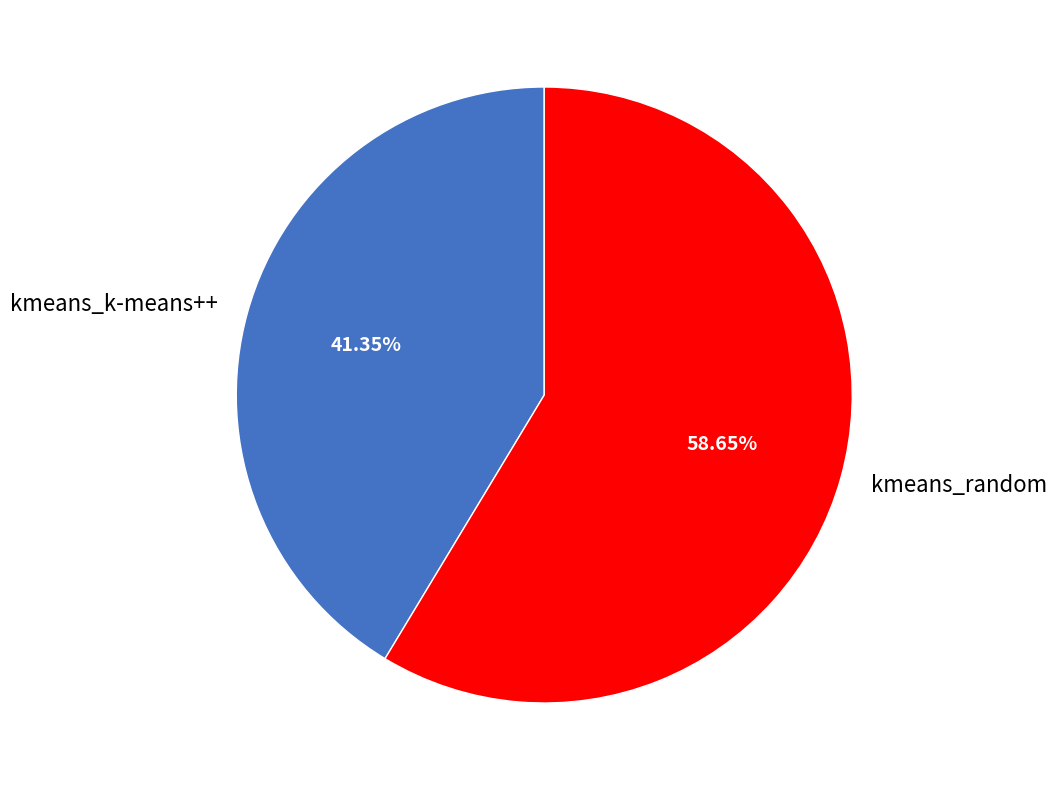

Rank the categories by value from lowest to highest.

kmeans_k-means++, kmeans_random